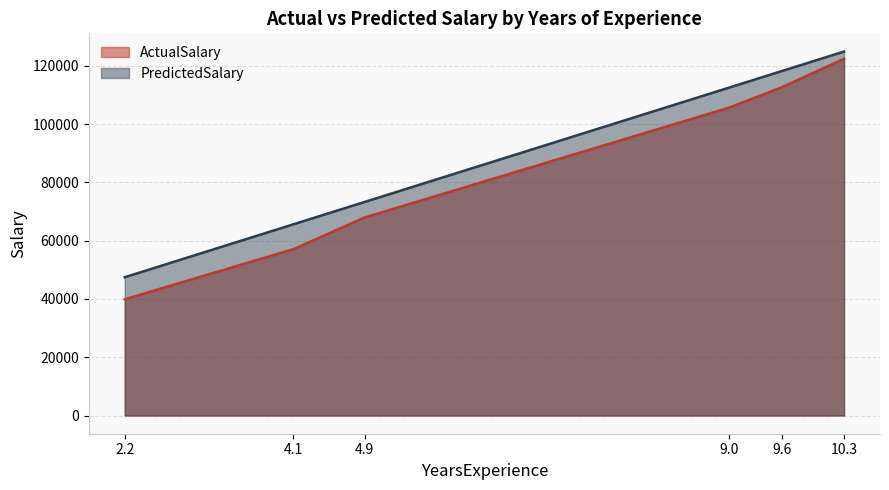

Is the value of PredictedSalary at 4.1 greater than the value of ActualSalary at 4.1?

Yes